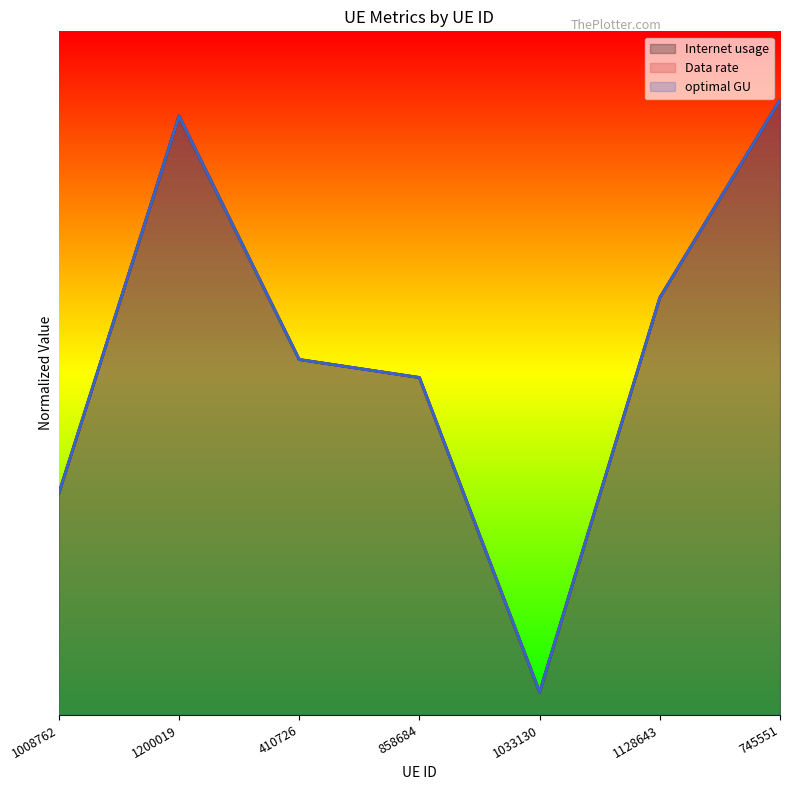

Which category has the lowest value in the optimal GU series?

1033130